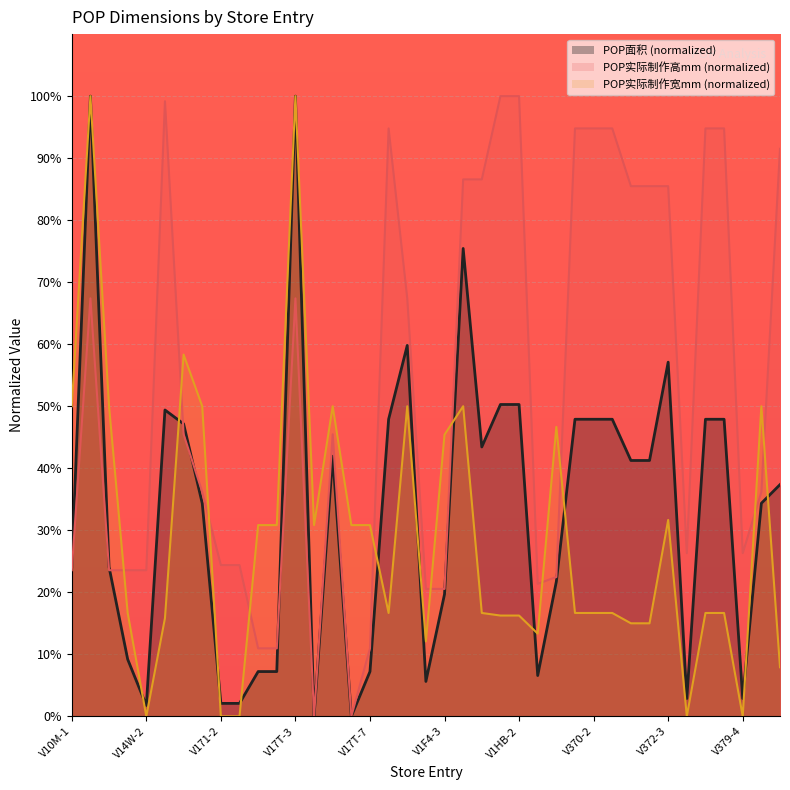

List the labels in order of POP面积 value, smallest first.

V17T-4, V17T-6, V14W-2, V171-2, V171-3, V379-1, V379-4, V1F4-2, V365-1, V17T-1, V17T-2, V17T-7, V14W-1, V1F4-3, V365-2, V10M-1, V10M-3, V171-1, V379-5, V382, V372-1, V372-2, V17T-5, V1F4-5, V15O, V19G, V370-1, V370-2, V370-3, V379-2, V379-3, V155, V1HB-1, V1HB-2, V372-3, V1F4-1, V1F4-4, V10M-2, V17T-3